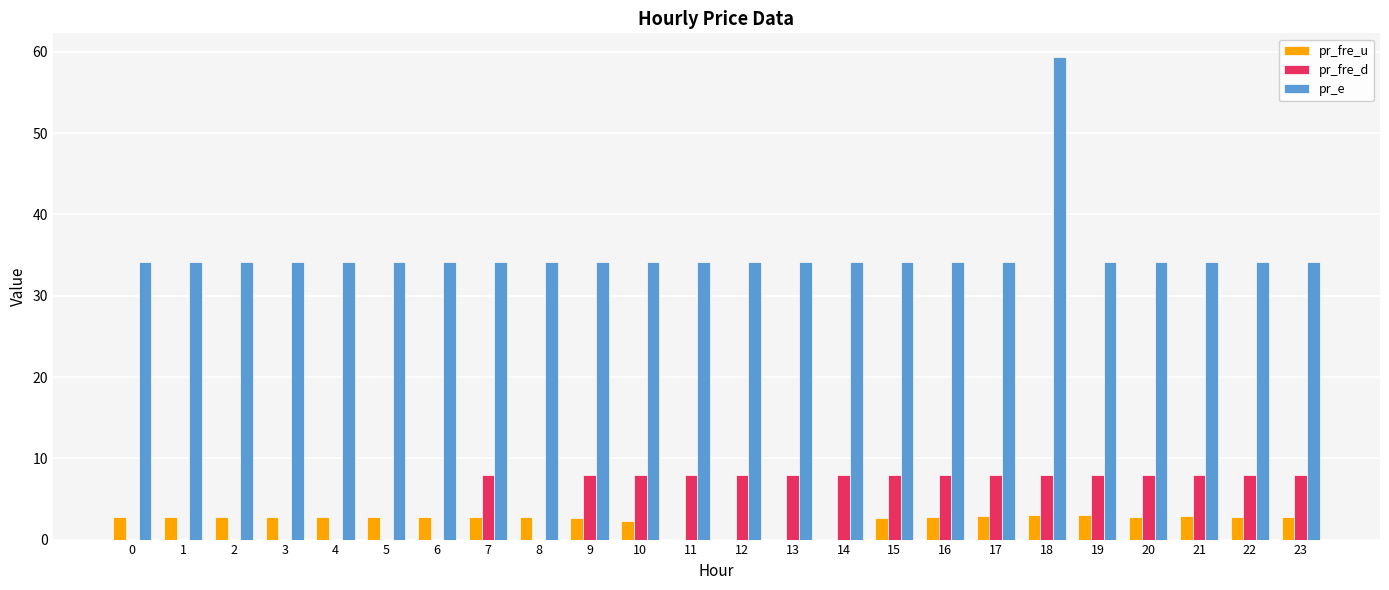

How many categories are shown in the chart?

24